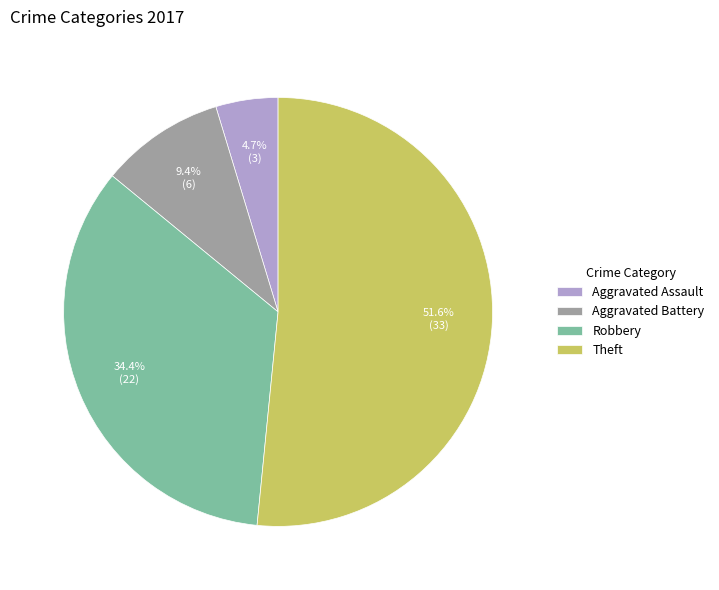

What is the ratio of the value at Robbery to the value at Aggravated Battery?

3.7